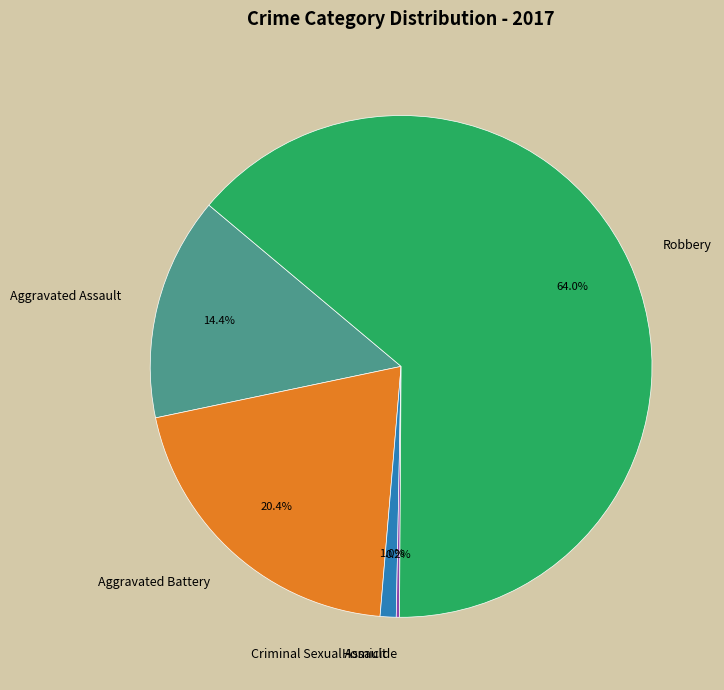

Which category has the biggest portion of the pie?

Robbery